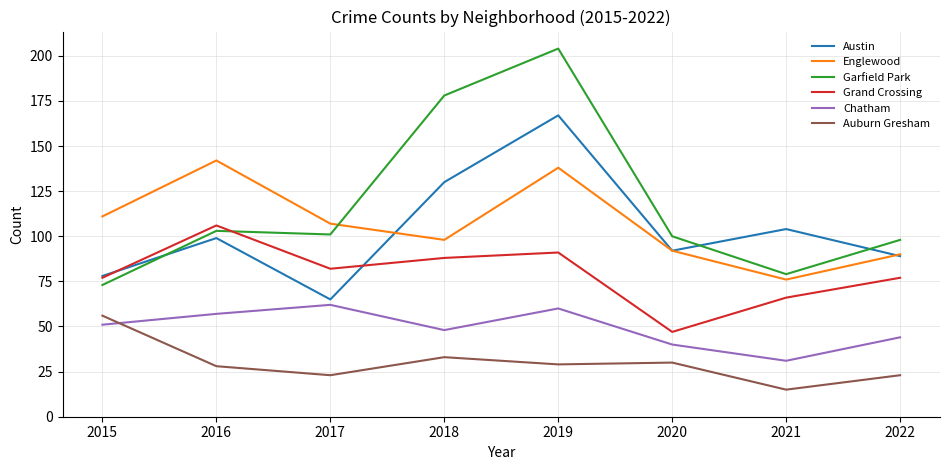

At how many categories does at least one series exceed 55?

8